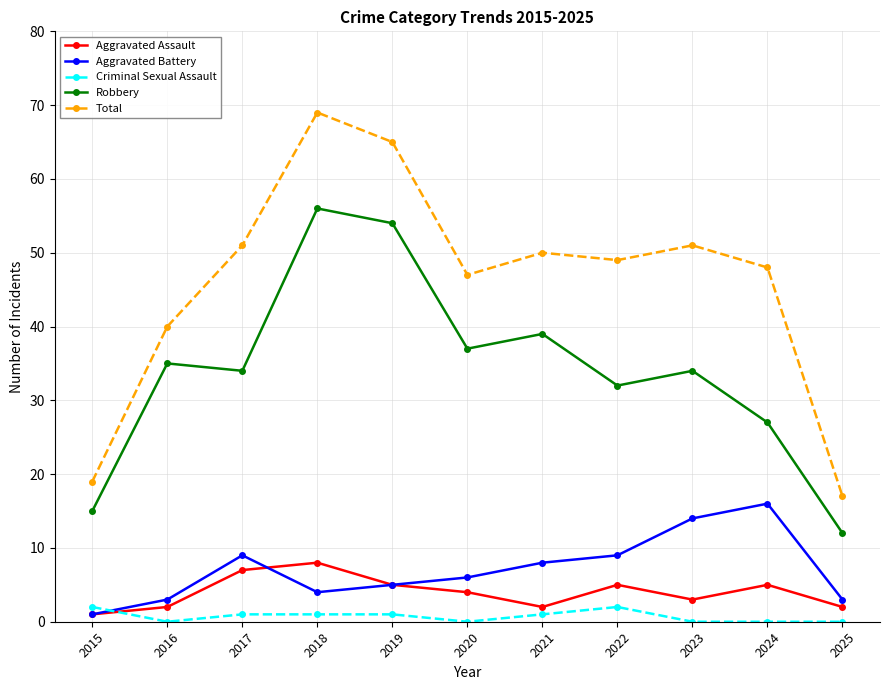

Is the value of Criminal Sexual Assault at 2015 greater than the value of Aggravated Assault at 2019?

No